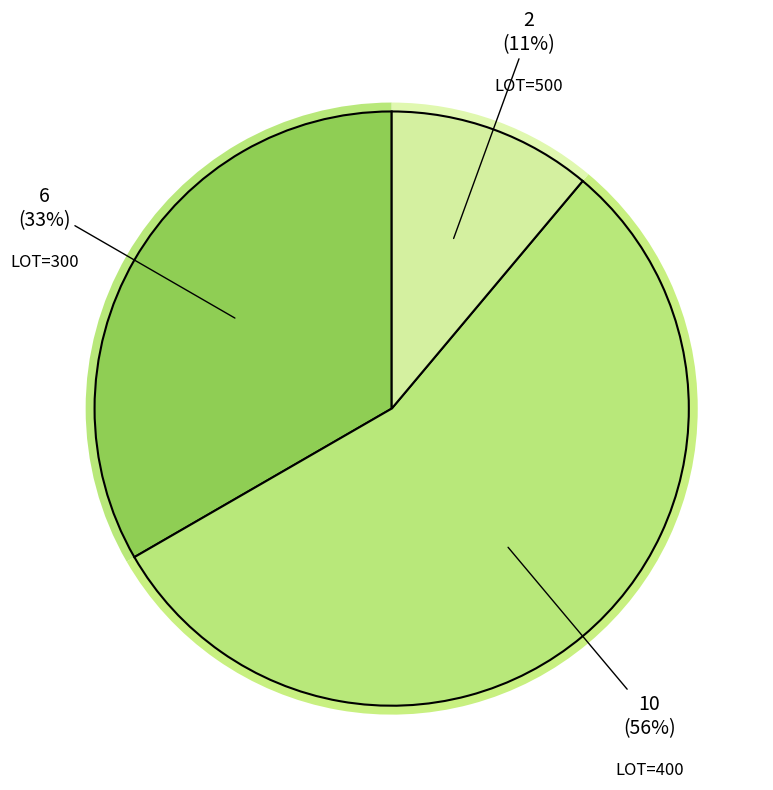

True or false: 400 accounts for 56% of the total.

True